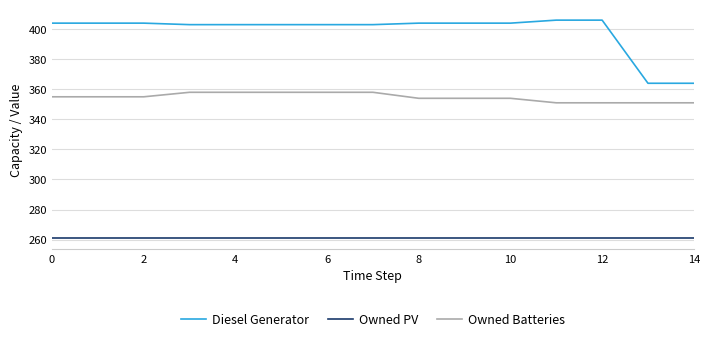

What is the difference between the maximum and minimum values in the Owned Batteries series?

7